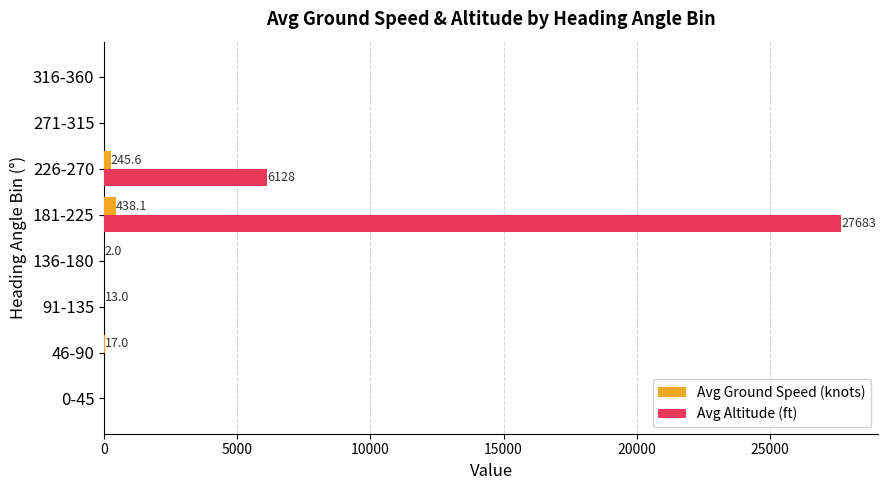

Which series has the largest total across all categories?

Avg Altitude (ft)